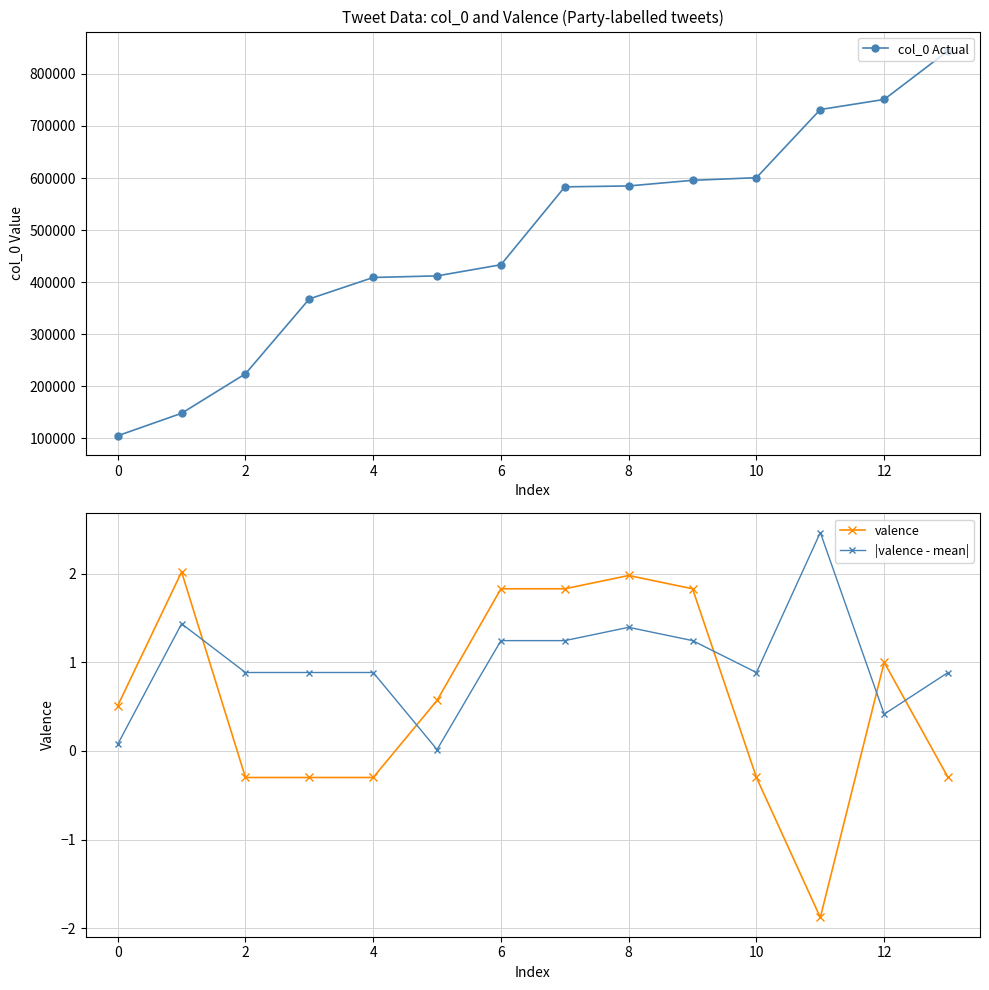

Which series ends up on top after the final intersection of |valence - mean| and valence?

|valence - mean|